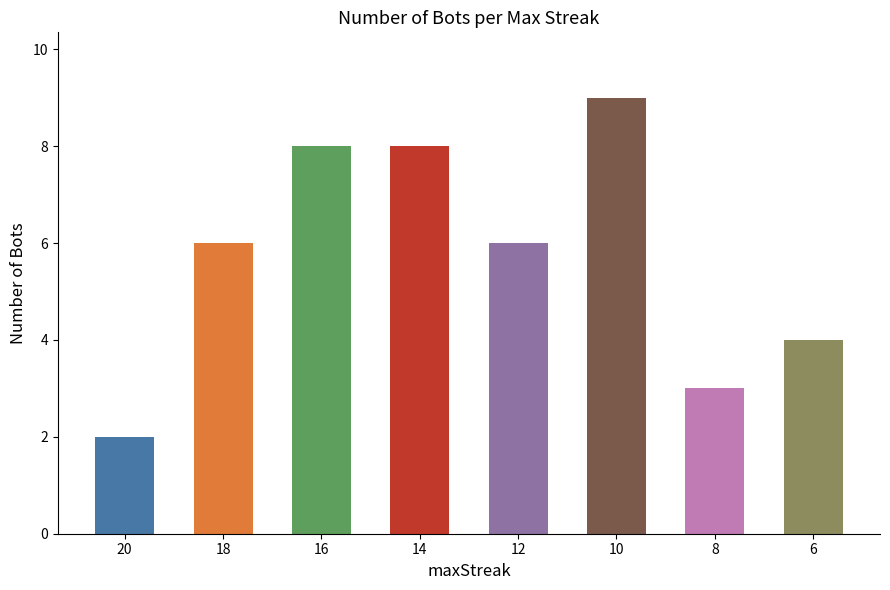

What is the difference between the second highest and second lowest values?

5